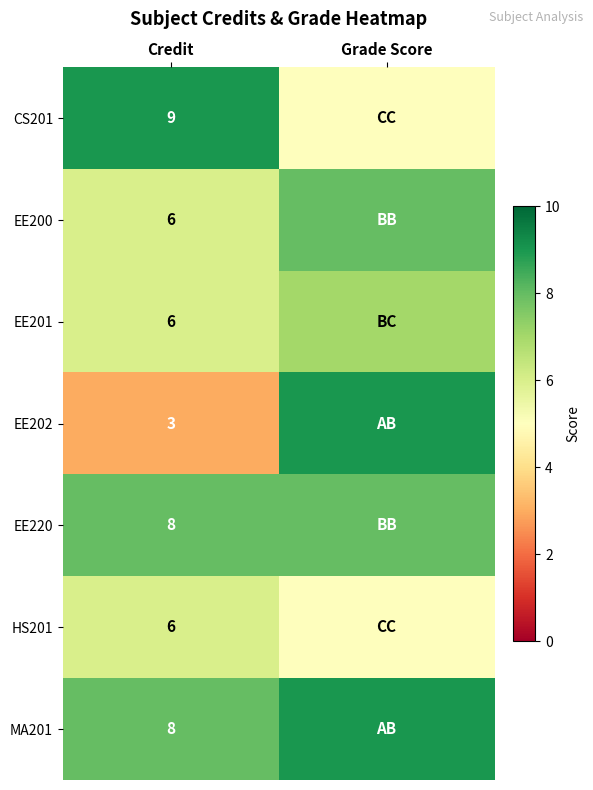

How many series are shown in this chart?

7